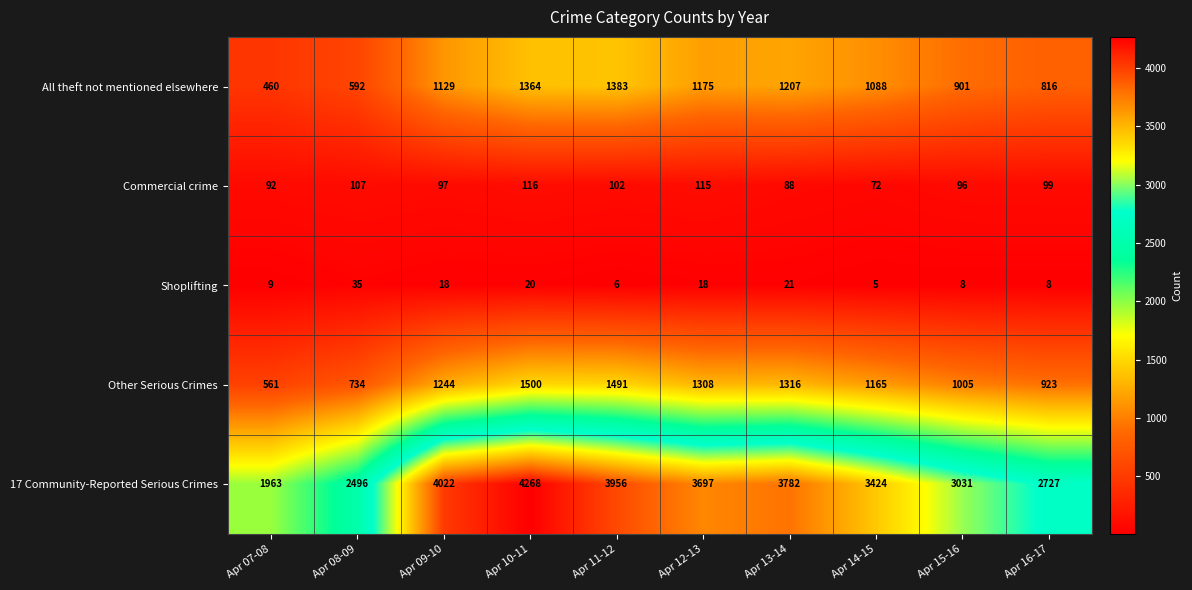

What is the total value across all series at Apr 08-09?

3964